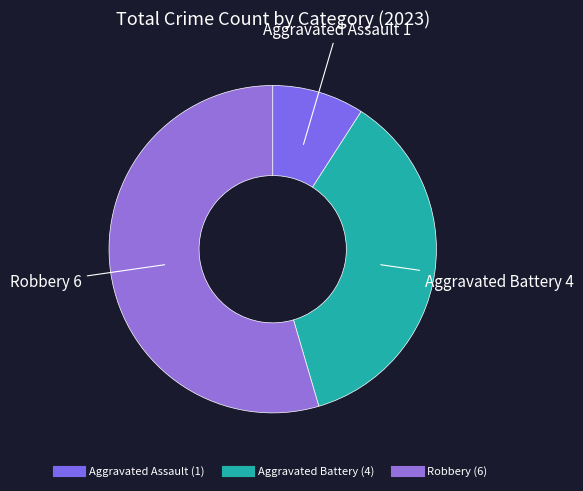

Which category has the biggest portion of the pie?

Robbery